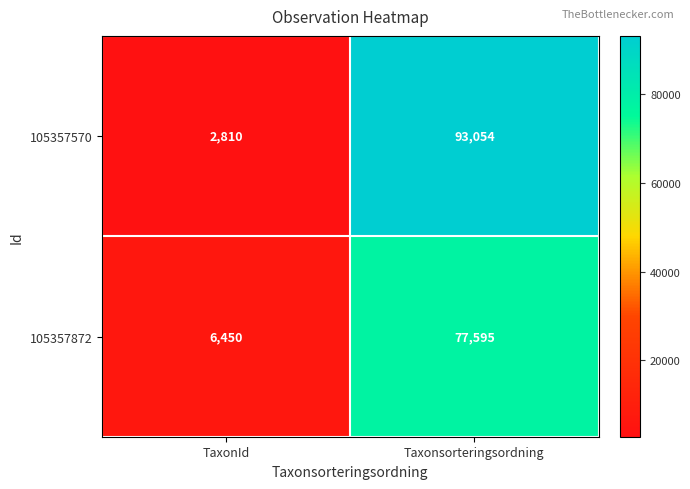

Reading left to right, extract all data points from this chart.

105357570: TaxonId=2810	Taxonsorteringsordning=93054
105357872: TaxonId=6450	Taxonsorteringsordning=77595